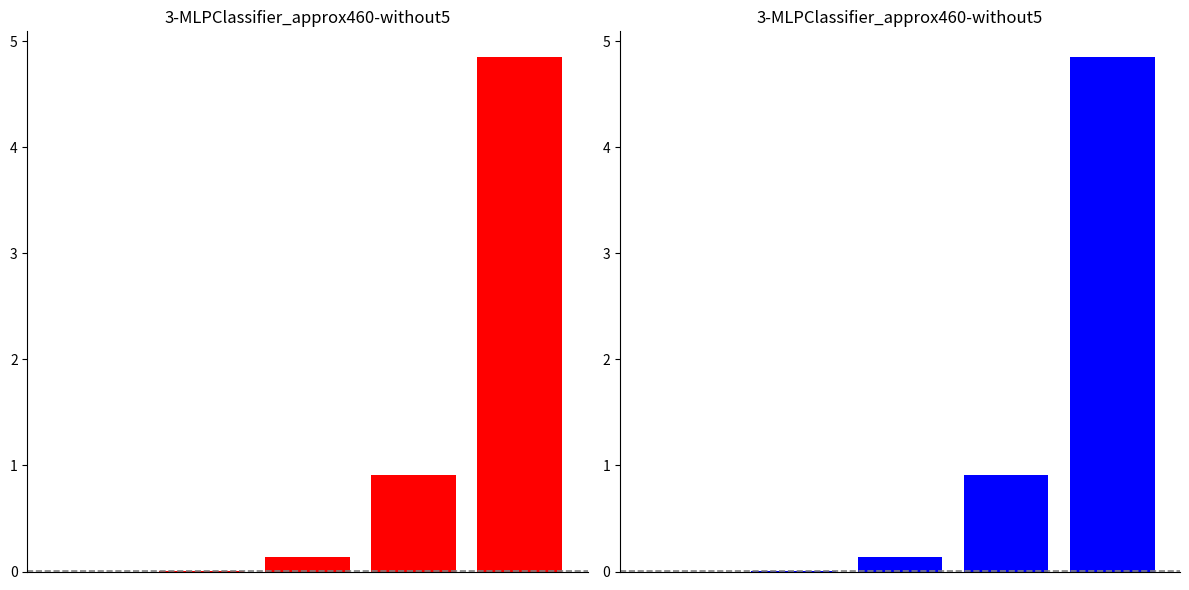

How many bars are there in total?

5